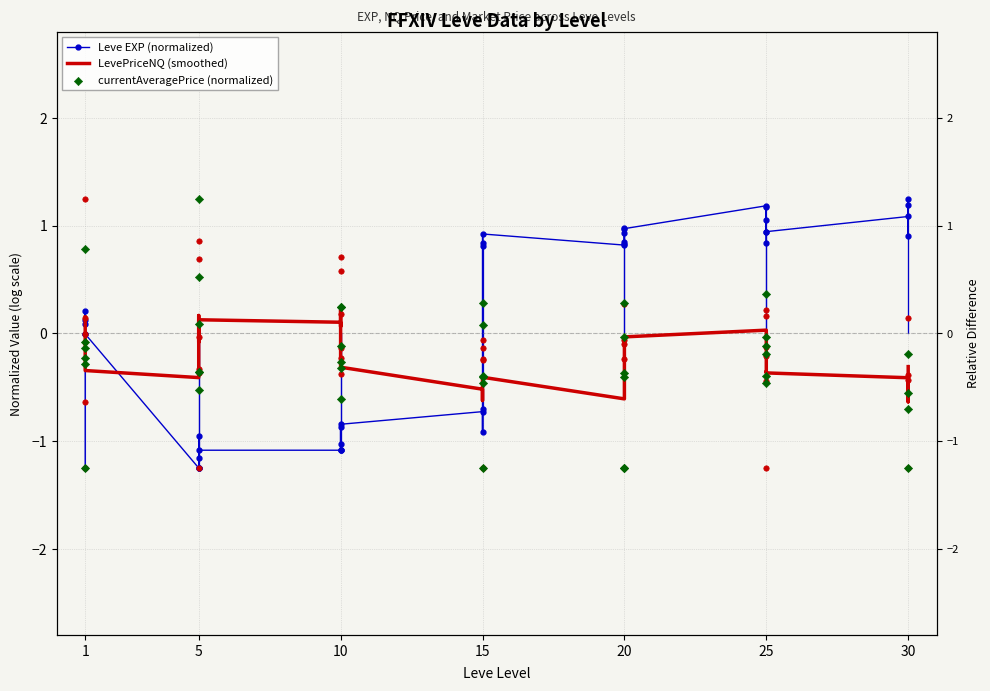

What is the total value across all series at 1?

-1.2